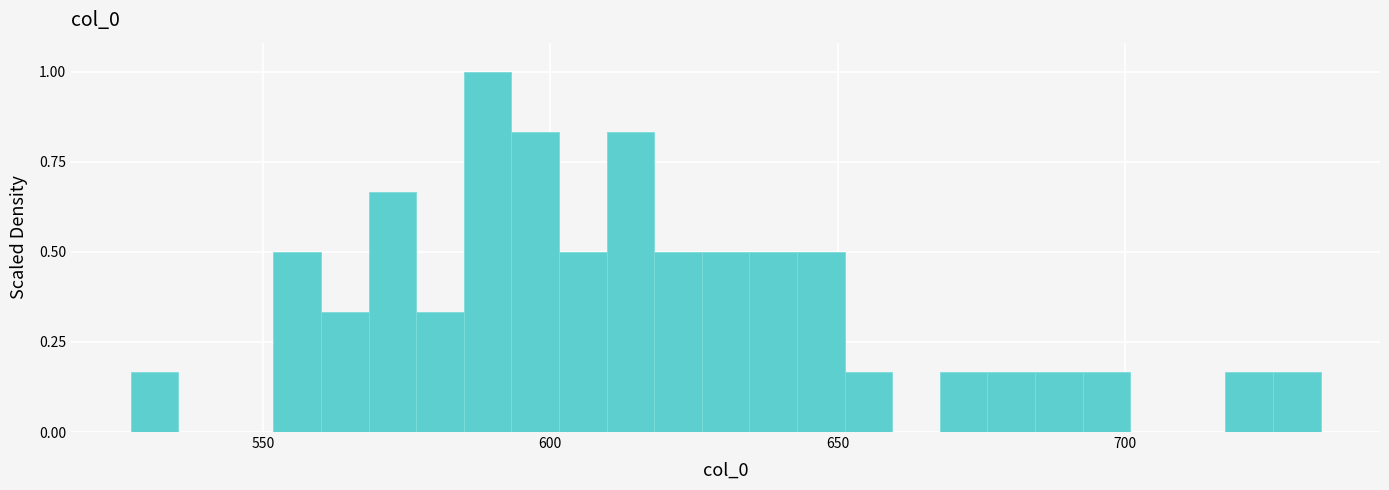

Around what value on the x-axis is the tallest bar? Give the approximate position of its centre, as read against the axis.

590